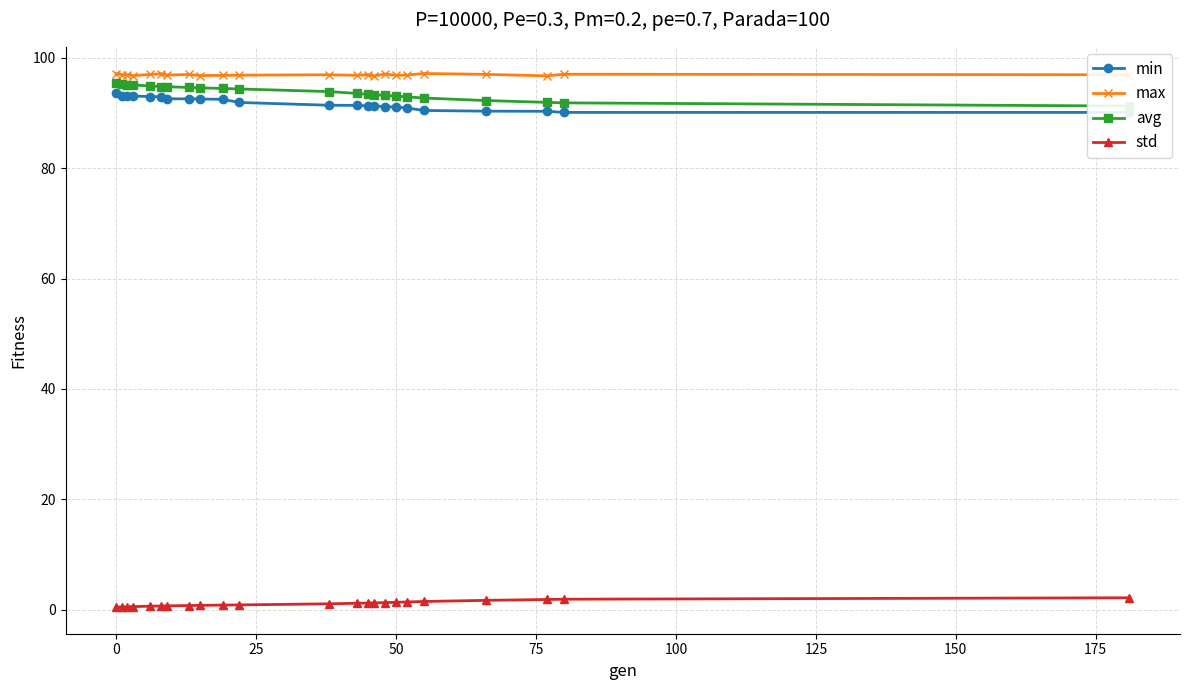

True or false: max and std cross at least once.

False